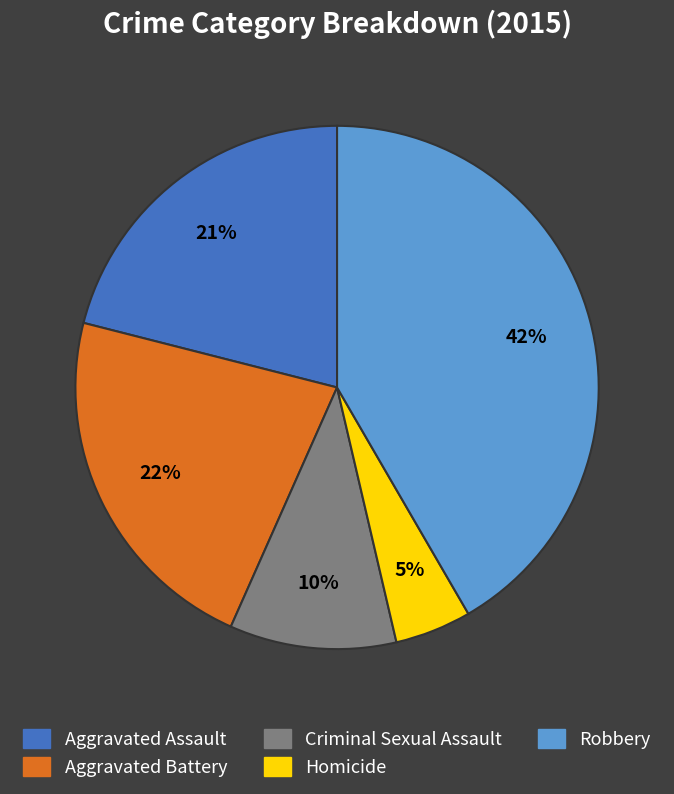

Do Criminal Sexual Assault and Aggravated Battery together represent more than half of the pie?

No